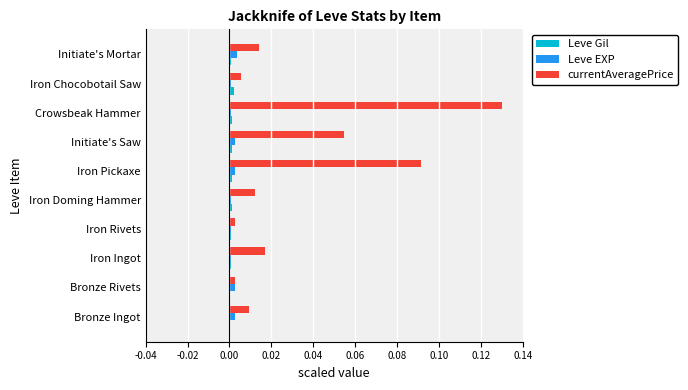

The value of Leve Gil at Bronze Rivets is 0.0. True or false?

True